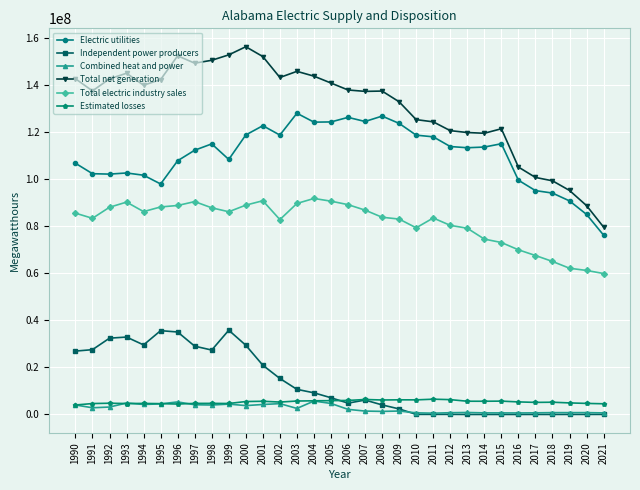

True or false: Combined heat and power and Total net generation intersect in this chart.

False